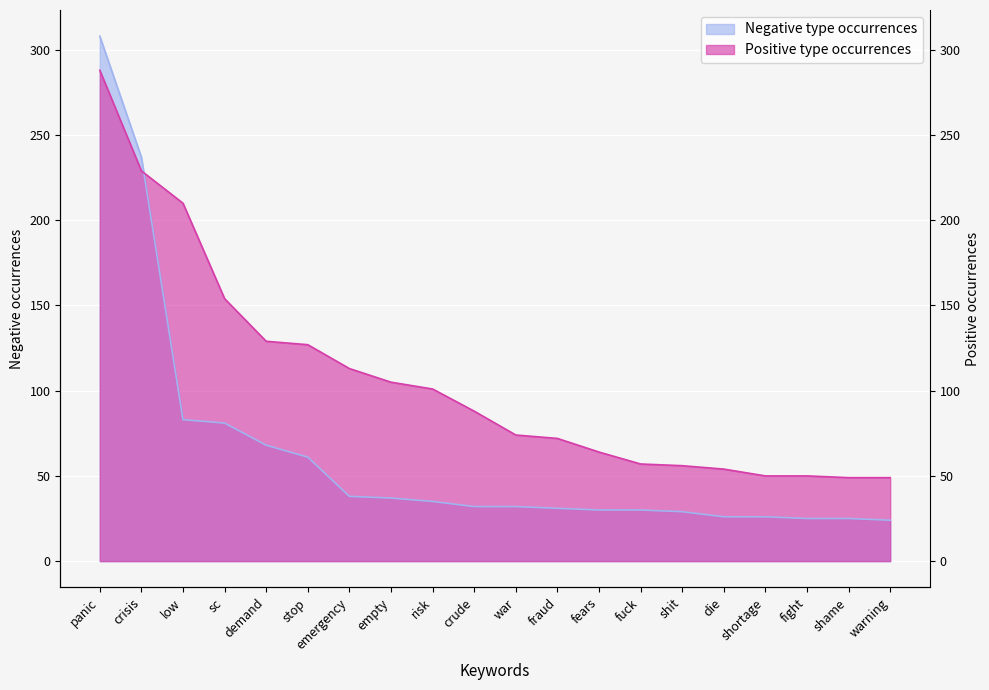

What is the total value across all series at shortage?

76